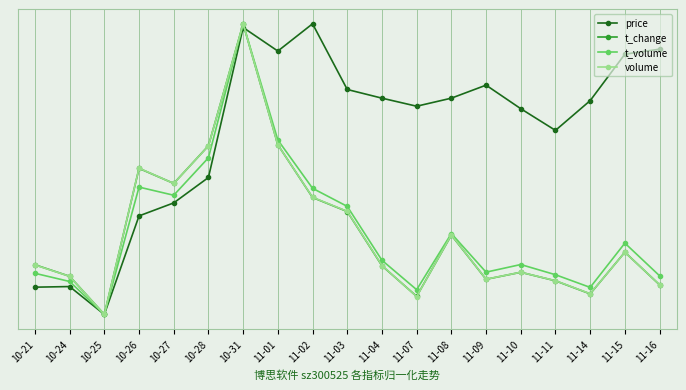

List the series in order of their peak value, highest first.

price, t_change, t_volume, volume